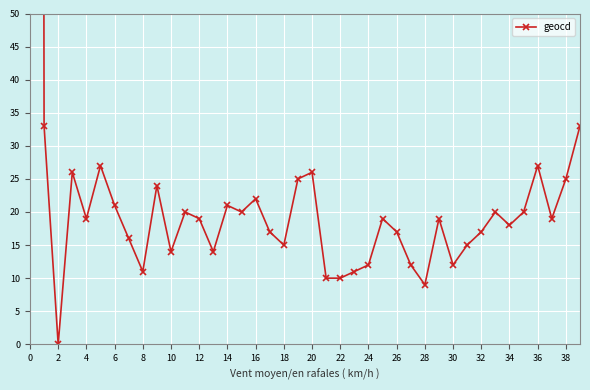

How many points are lower than both their immediate neighbors (excluding endpoints)?

11